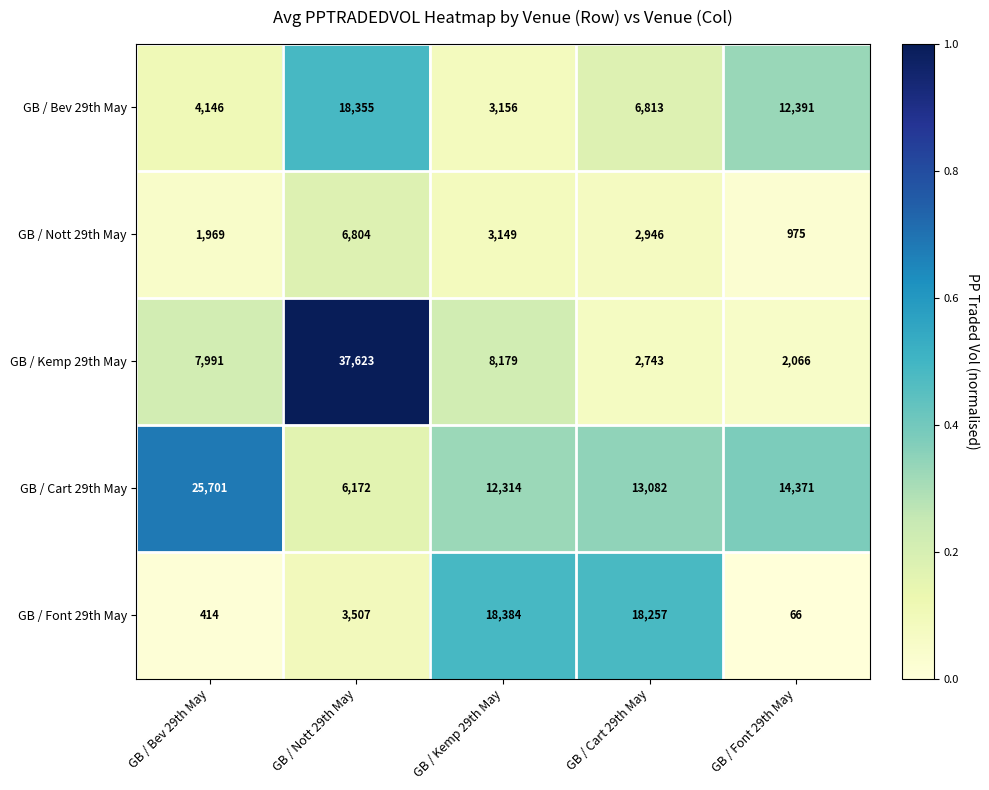

True or false: GB / Cart 29th May has a value of 12314 at GB / Kemp 29th May.

True